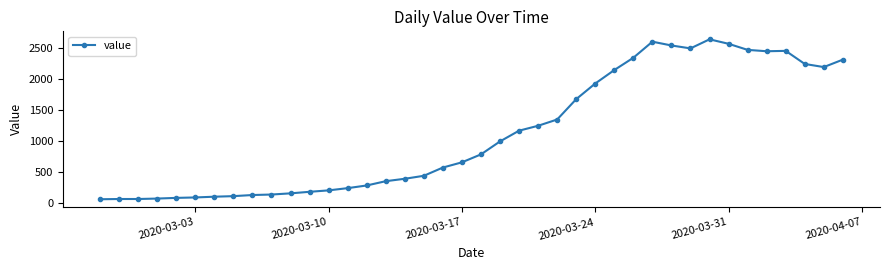

What is the sum of all values?

44951